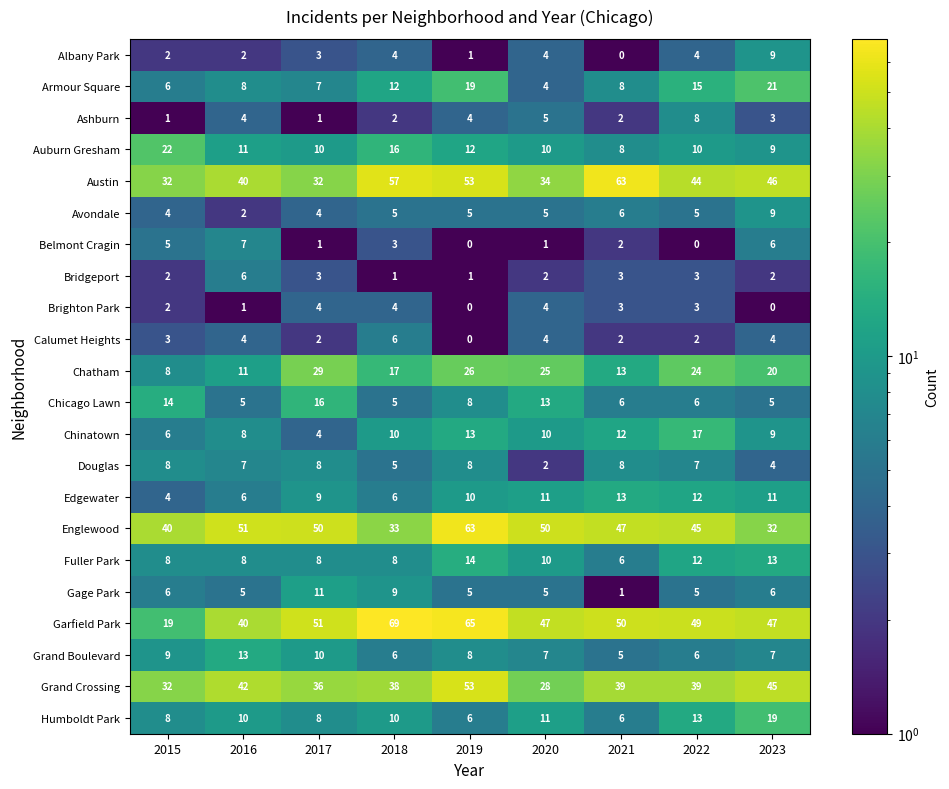

What is the sum of the Bridgeport values at 2017 and 2015?

5